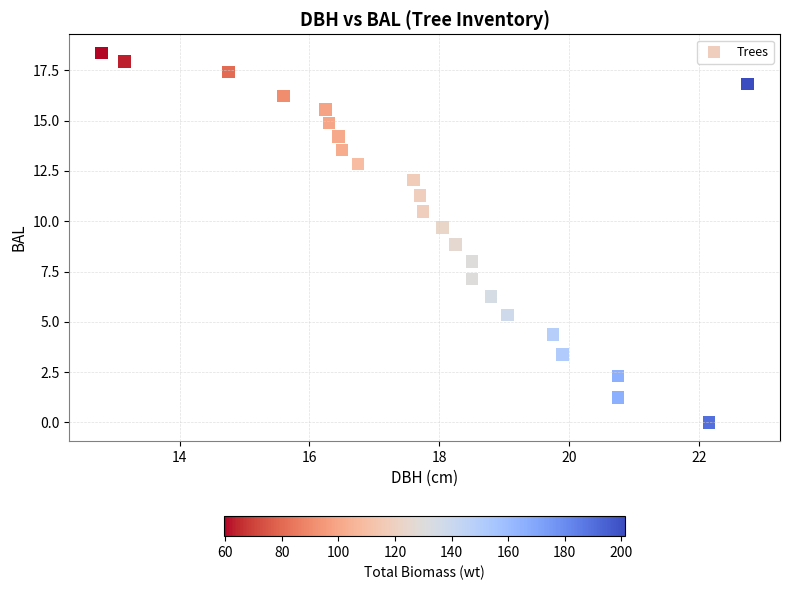

What is the range of X values (max minus min)?

9.9